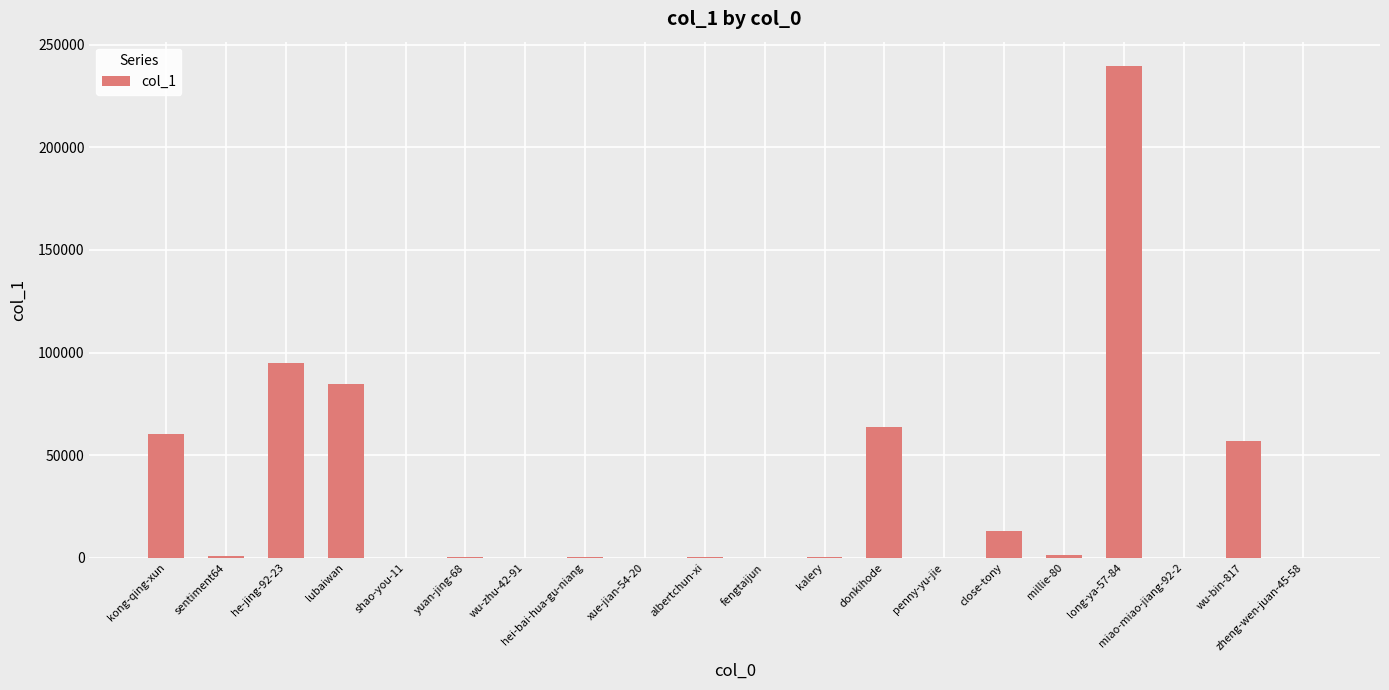

How many categories are shown in the chart?

20